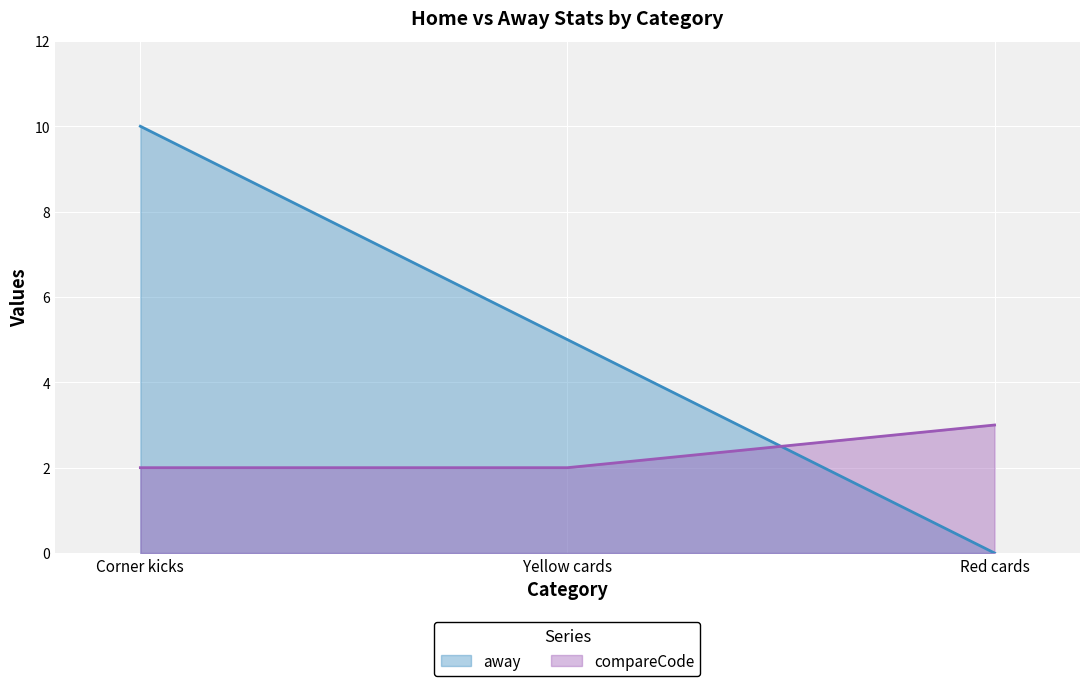

What is the label of the 3rd point from the left?

Red cards